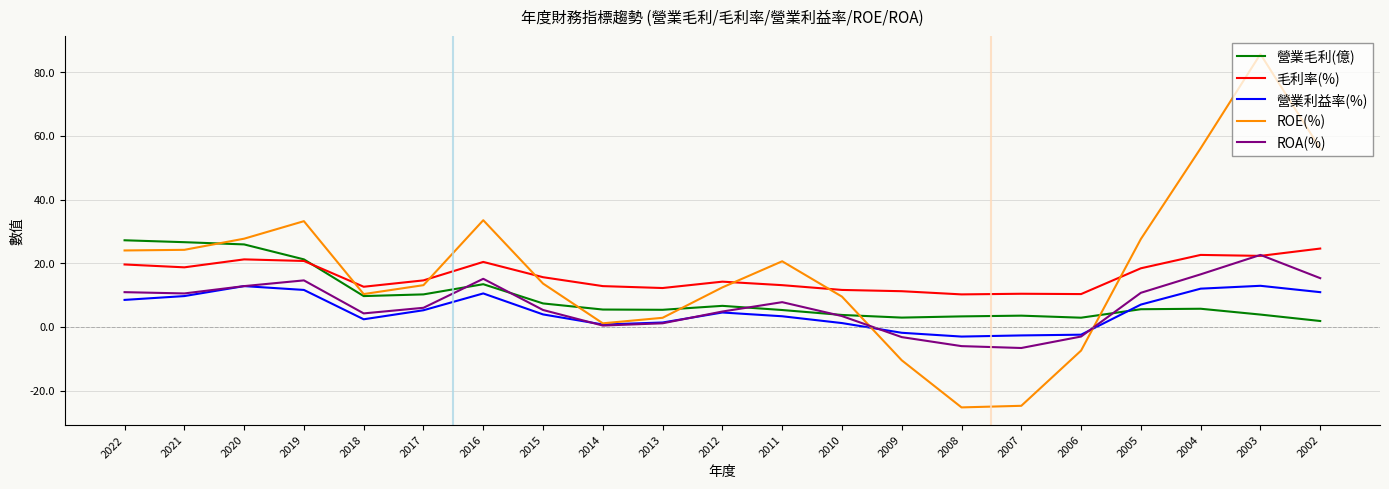

The ROA(%) series shows 4.8 at 2012. True or false?

True